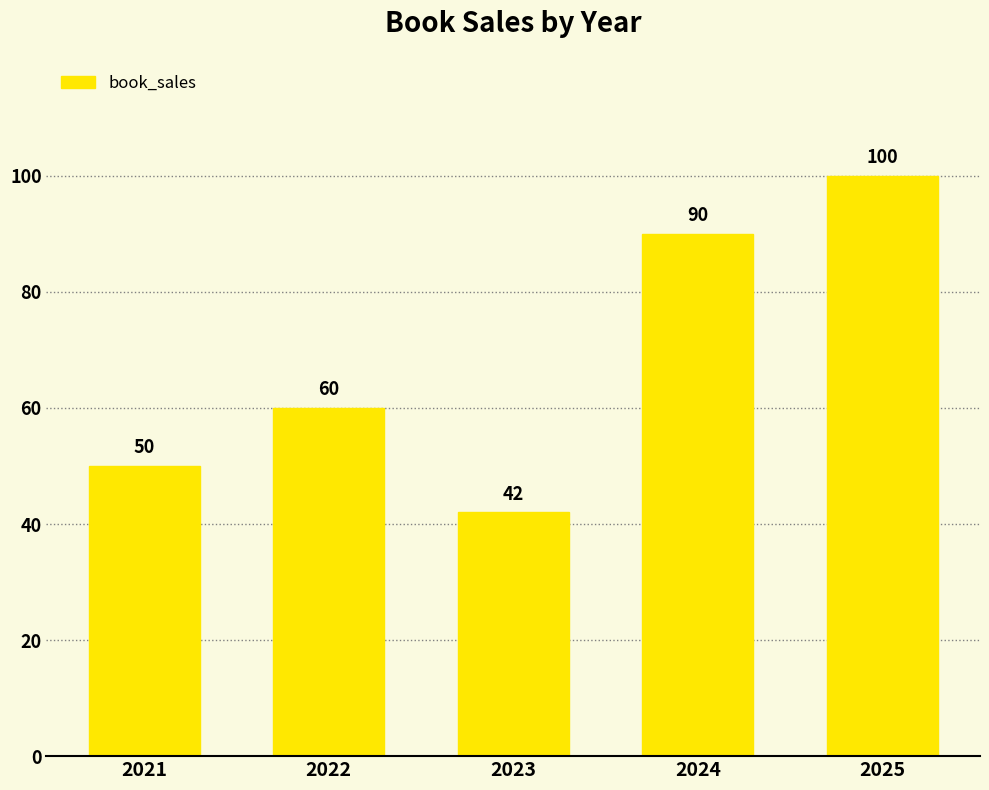

How many values are below 60?

2